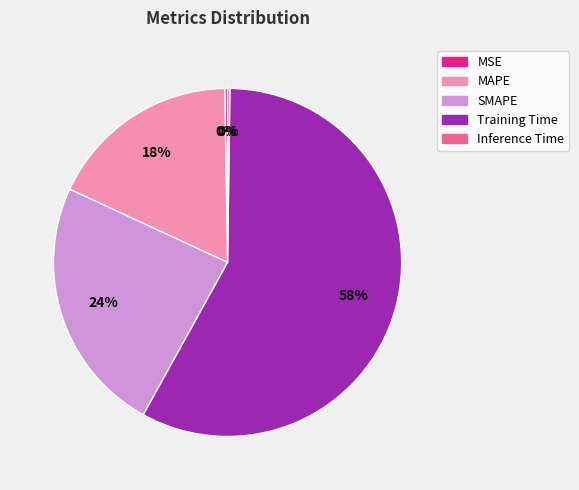

Between Training Time and SMAPE, which is larger?

Training Time